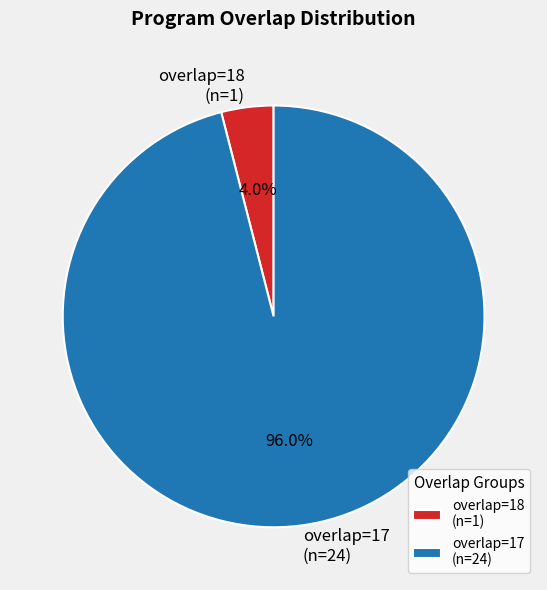

Rank the categories by value from highest to lowest.

overlap=17 (n=24), overlap=18 (n=1)